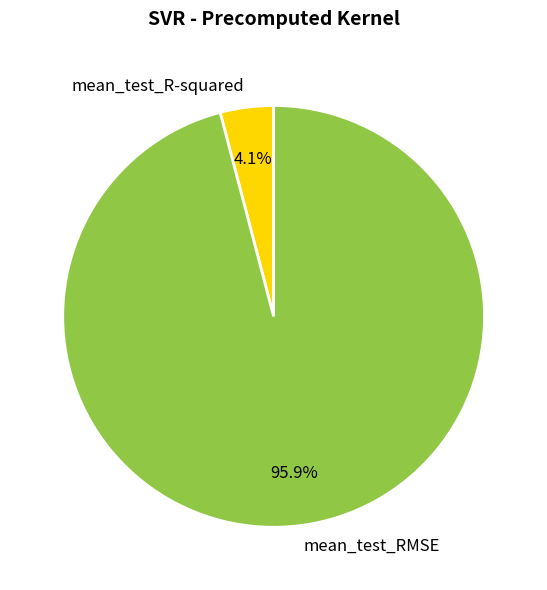

Is the sum of mean_test_RMSE and mean_test_R-squared greater than half?

Yes